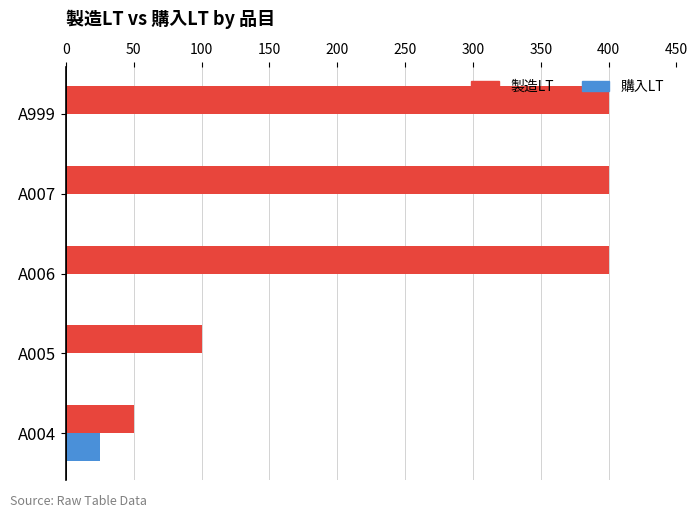

What is the greatest value displayed?

400